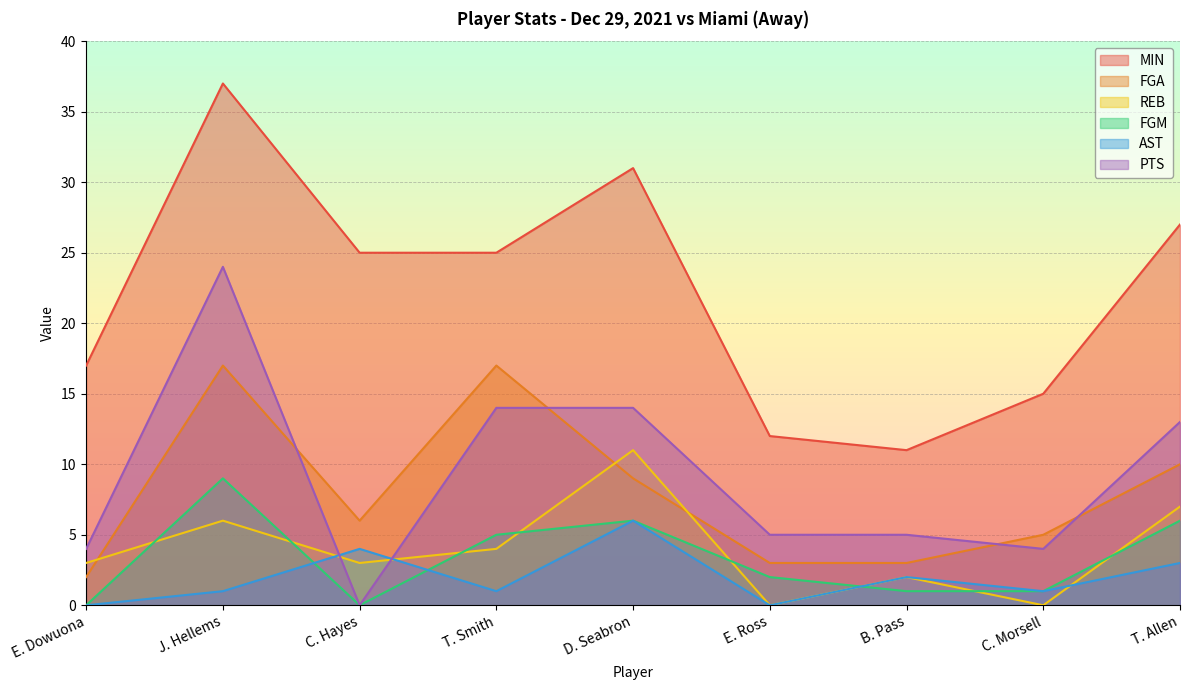

Does the chart display data point markers on the line(s)?

No